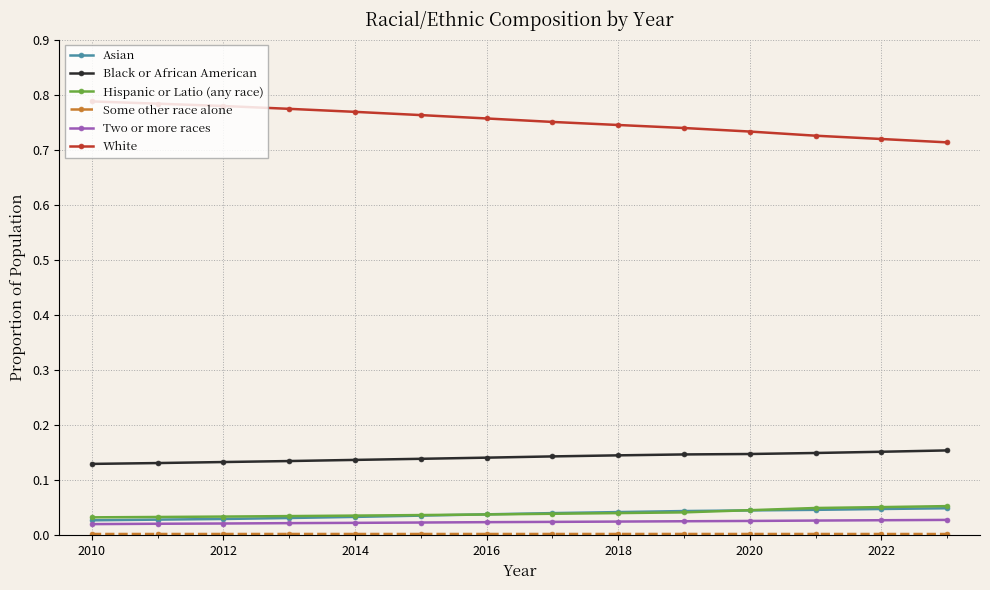

Which series has the largest total across all categories?

White